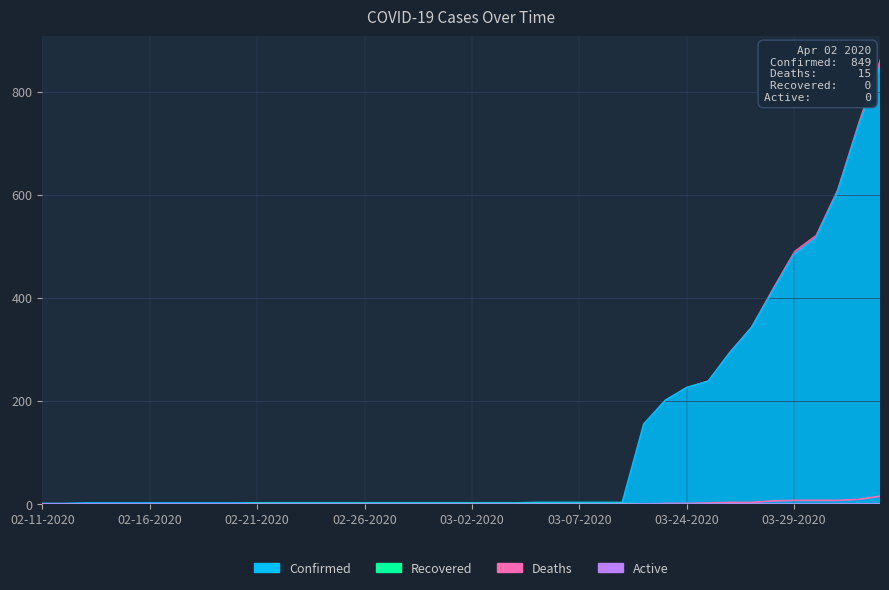

Reading left to right, what are all the values shown in this chart?

Confirmed: 1	1	2	2	2	2	2	2	2	2	2	2	2	2	2	2	2	2	2	2	2	2	2	3	3	3	3	3	155	201	226	238	293	341	413	484	515	603	733	849
Deaths: 0	0	0	0	0	0	0	0	0	0	0	0	0	0	0	0	0	0	0	0	0	0	0	0	0	0	0	0	0	1	1	2	3	3	6	7	7	7	9	15
Recovered: 0	0	0	0	0	0	0	0	0	0	1	1	1	1	1	1	1	1	1	1	1	1	1	1	1	1	1	1	0	0	0	0	0	0	0	0	0	0	0	0